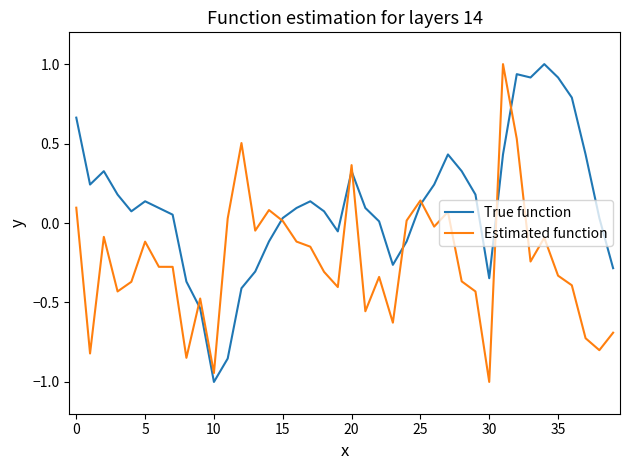

List the series in order of their overall mean, highest first.

True function, Estimated function